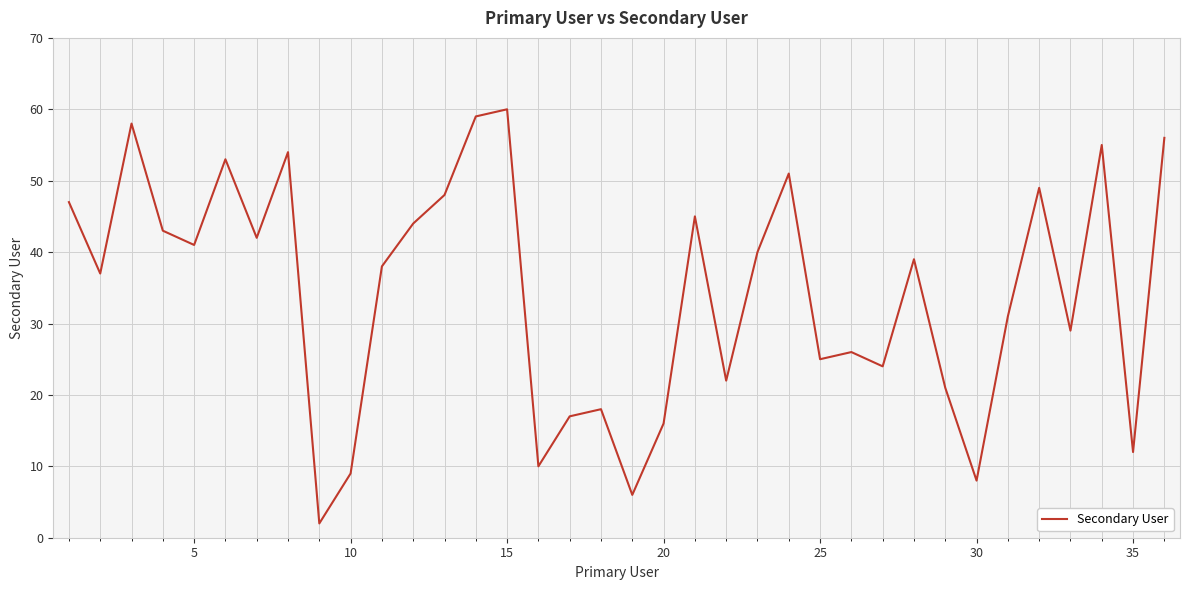

What is the difference between the maximum and minimum values?

58